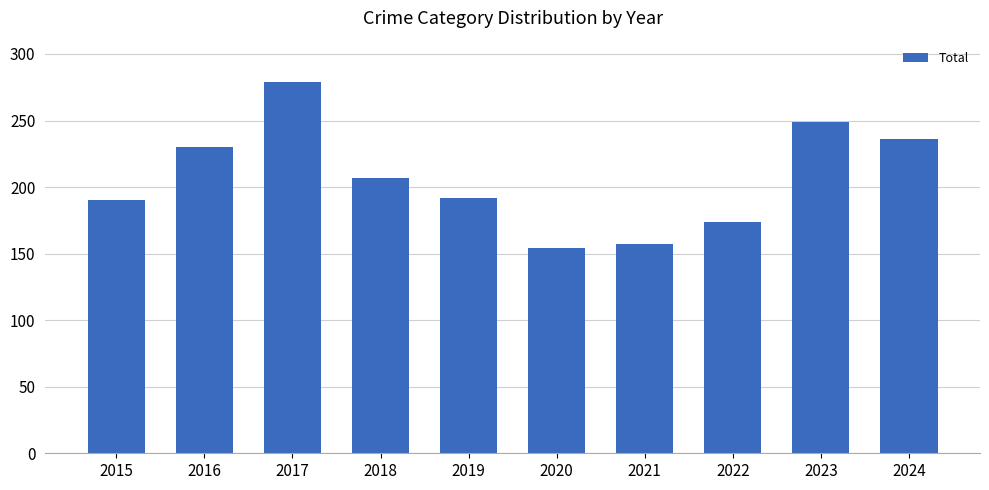

The chart shows a value of 236 at 2024. True or false?

True